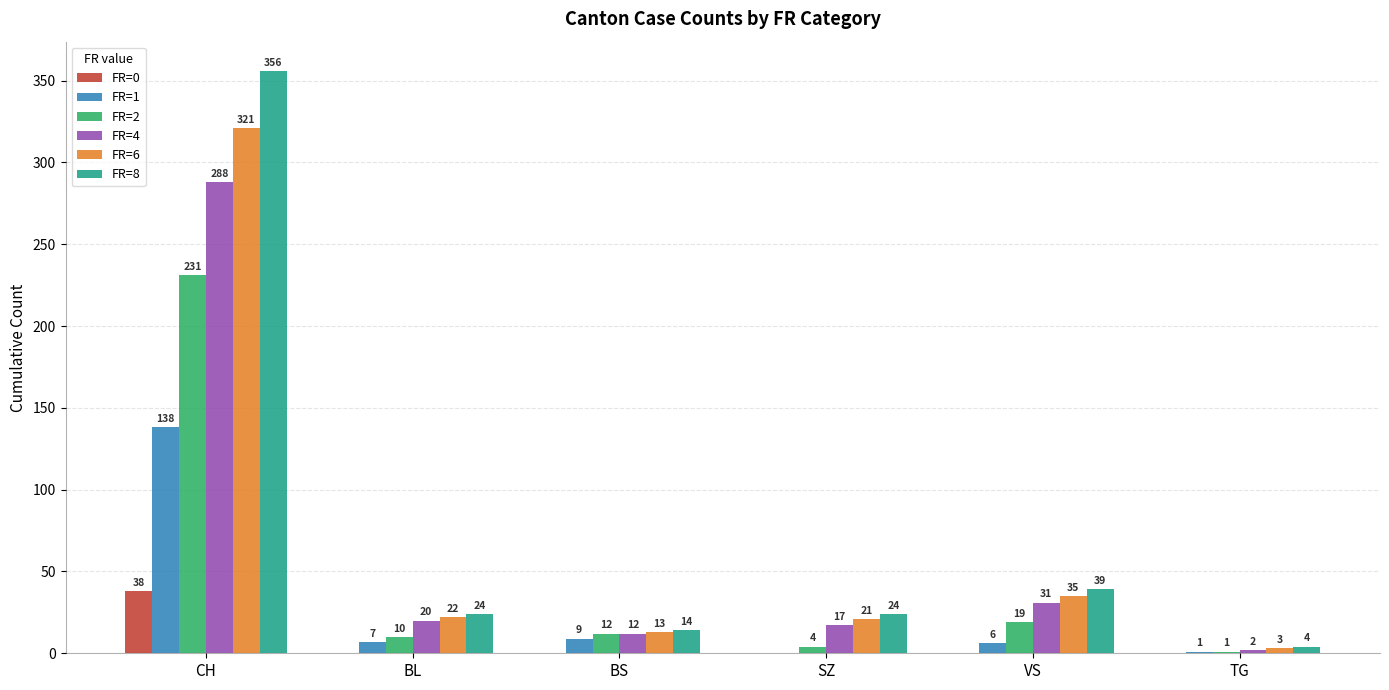

Which series has the largest total across all categories?

FR=8